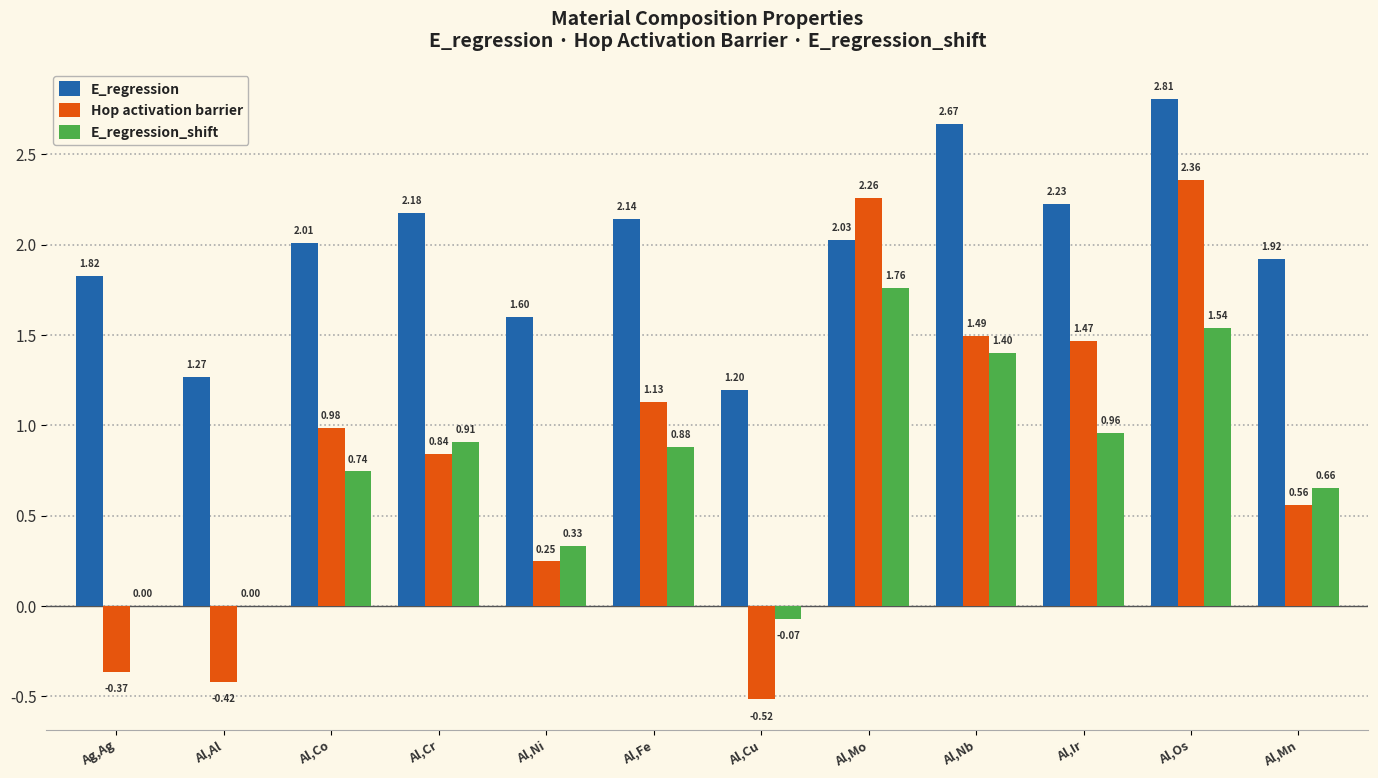

What is the sum of the E_regression values at Al,Mo and Al,Mn?

3.9